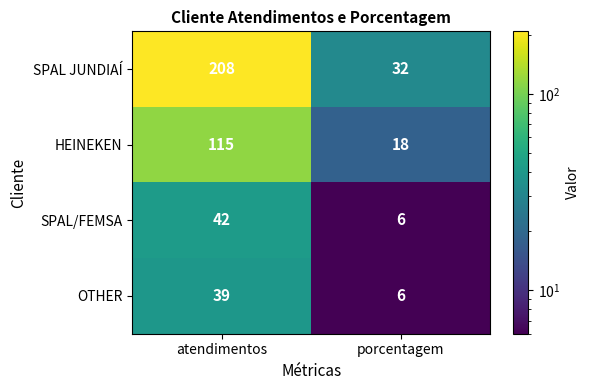

Rank the categories by HEINEKEN value from highest to lowest.

atendimentos, porcentagem